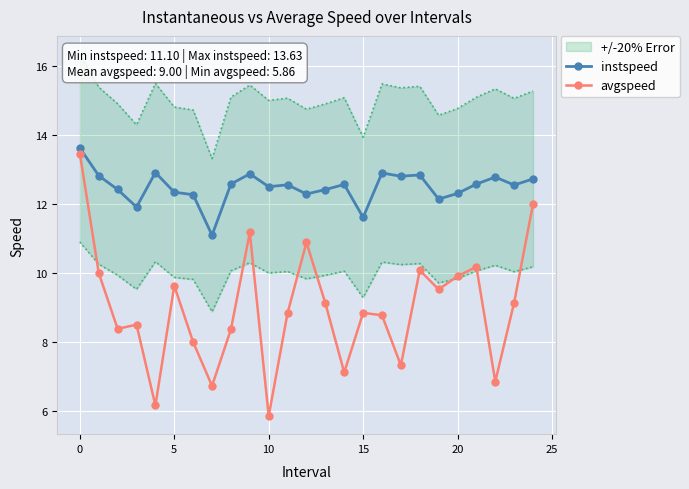

True or false: avgspeed has a value of 4.2 at 12.

False